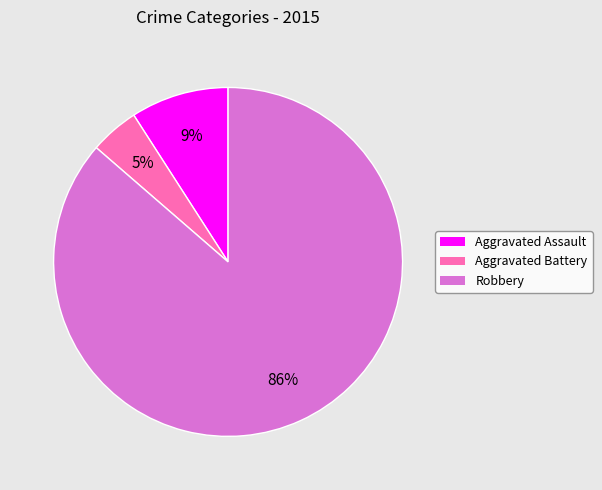

Count the number of slices in the pie.

3